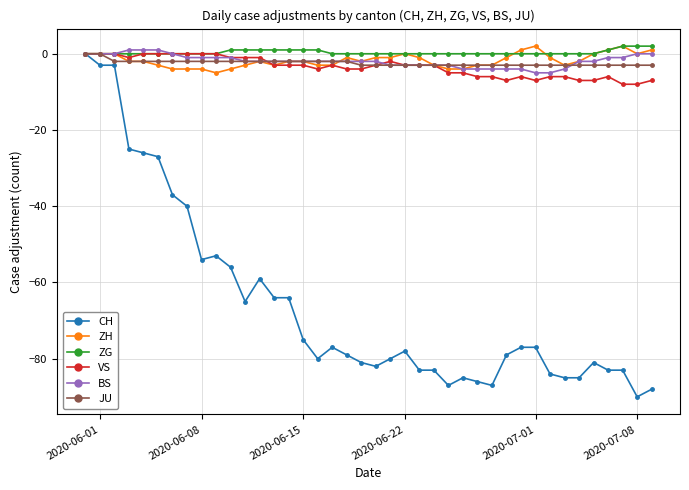

What is the lowest value of the ZH series?

-5